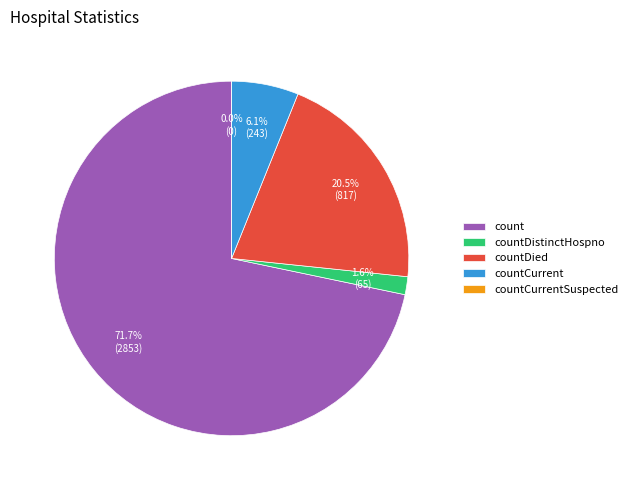

Rank the categories by value from highest to lowest.

count, countDied, countCurrent, countDistinctHospno, countCurrentSuspected